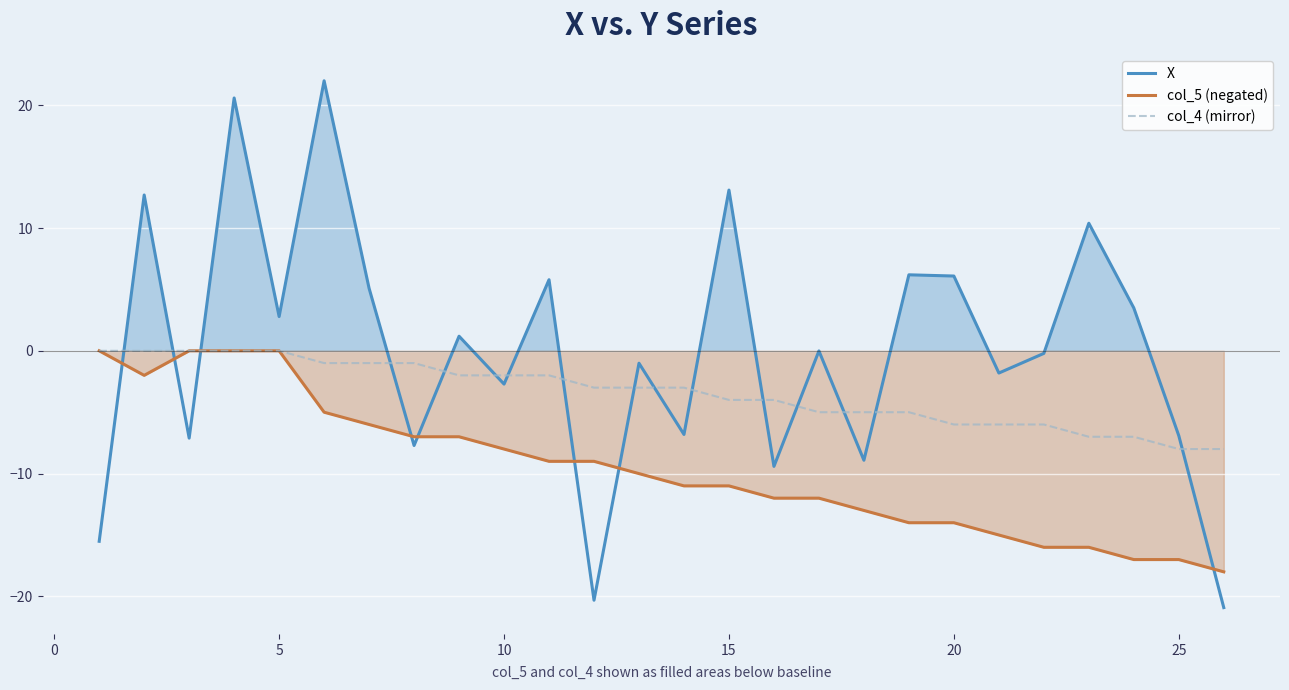

What are all the series names shown in the legend?

X, col_5 (negated), col_4 (mirror)